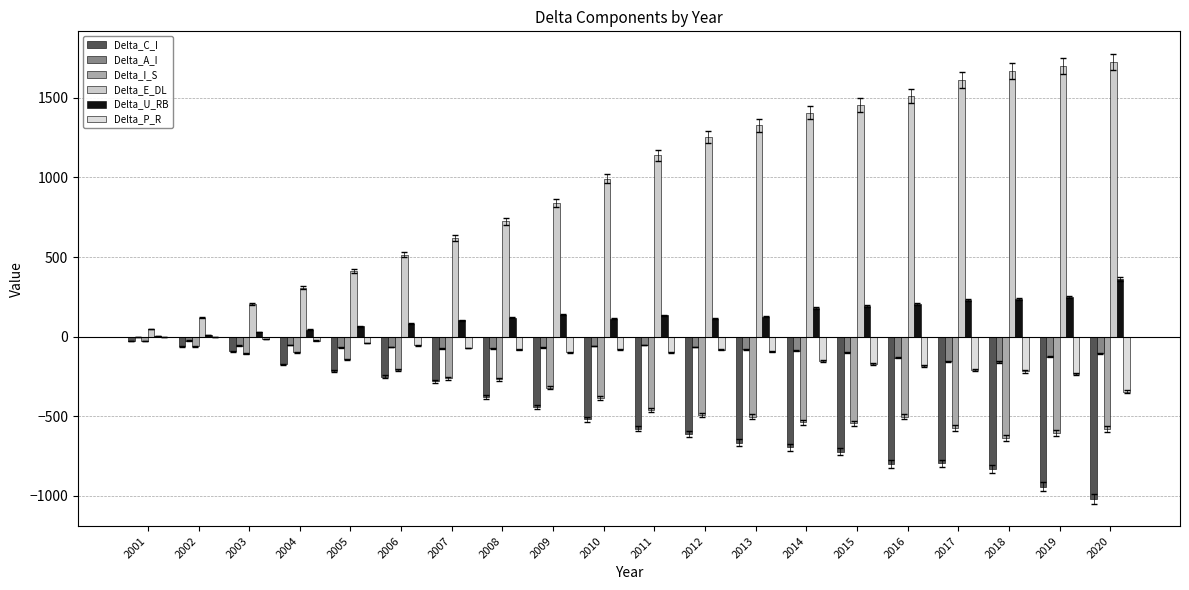

How many distinct data groups are displayed?

6